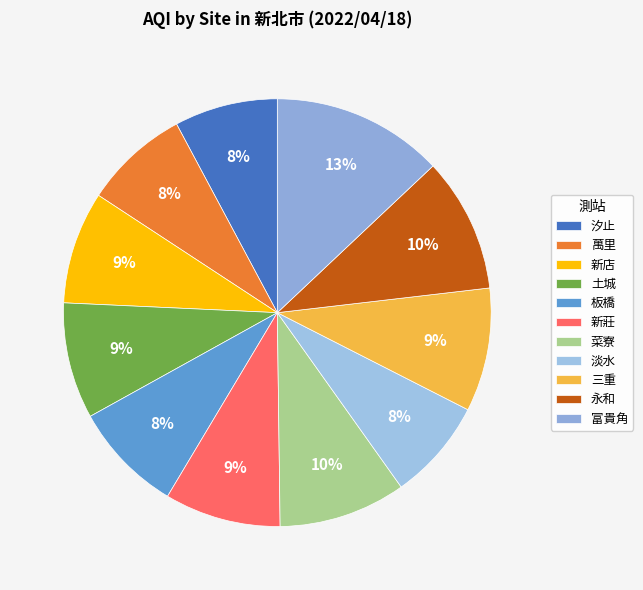

How many segments does this pie chart have?

11